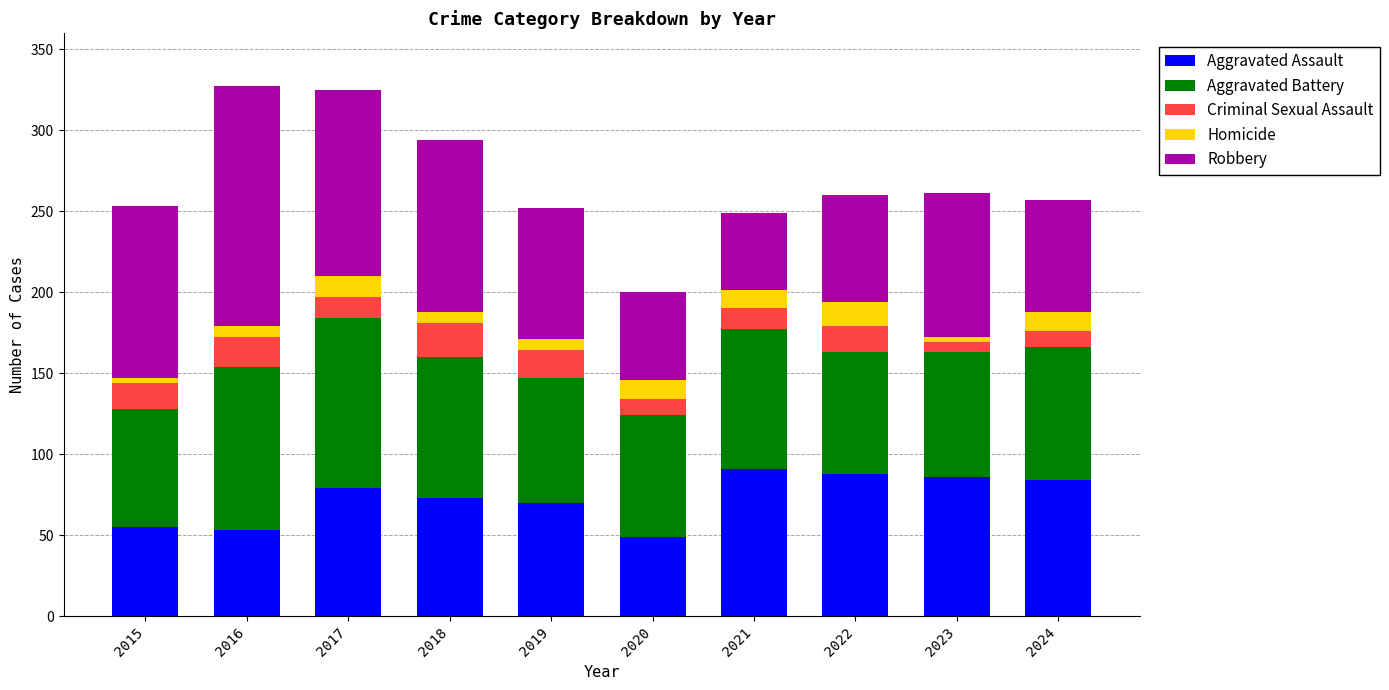

The value of Aggravated Assault at 2015 is 55. True or false?

True